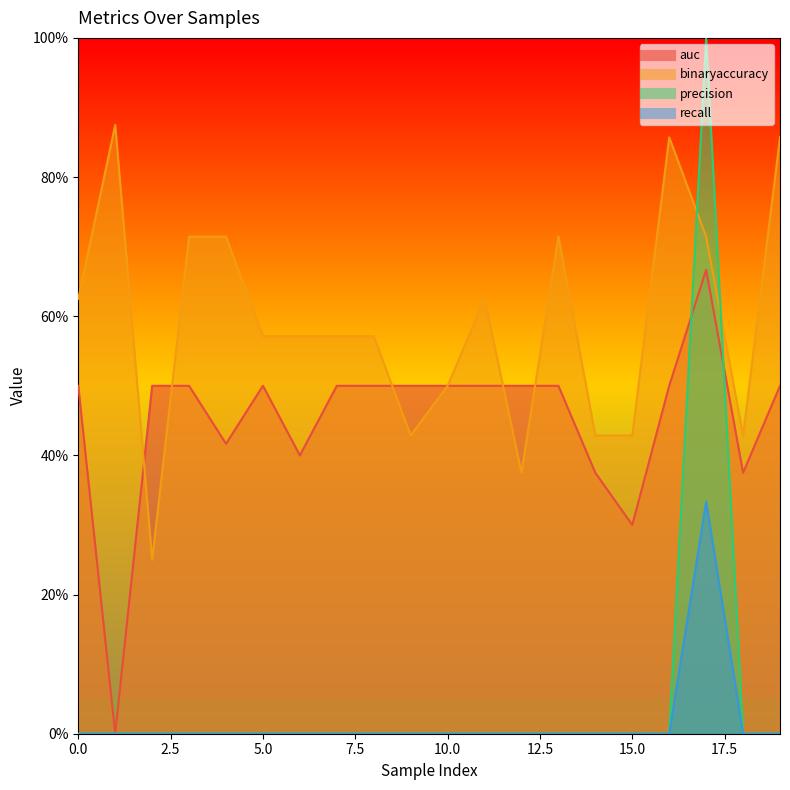

Is it true that auc equals 0.3 at 15?

True